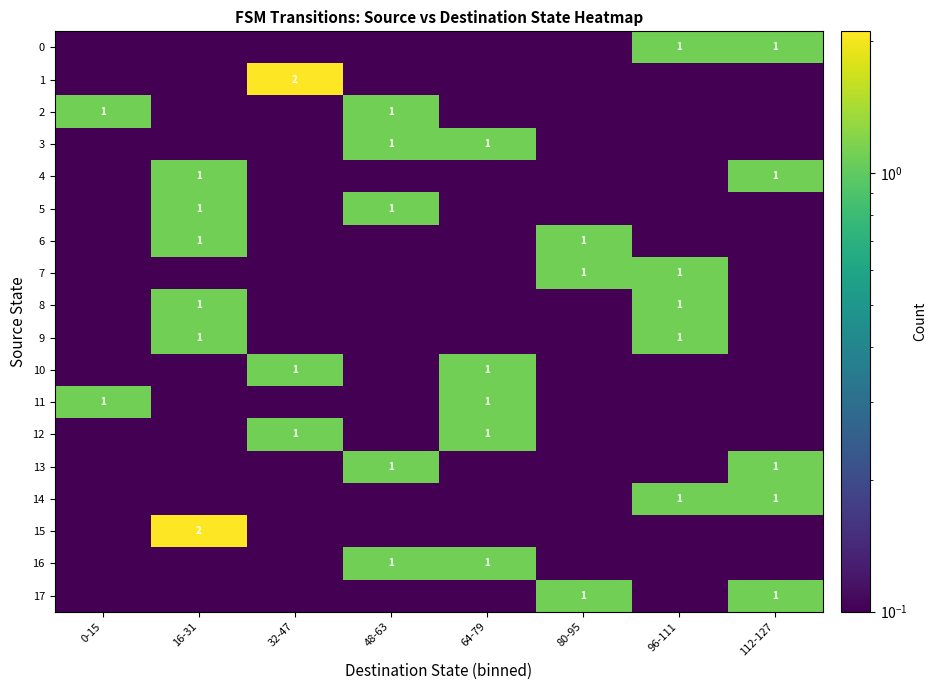

Is it true that 0 equals 1.6 at 96-111?

False